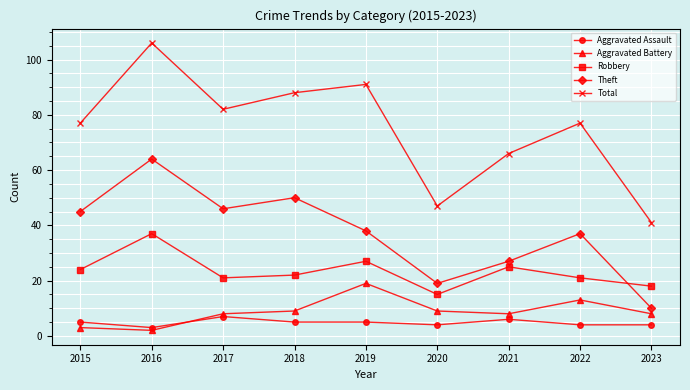

True or false: Total has a value of 88 at 2018.

True